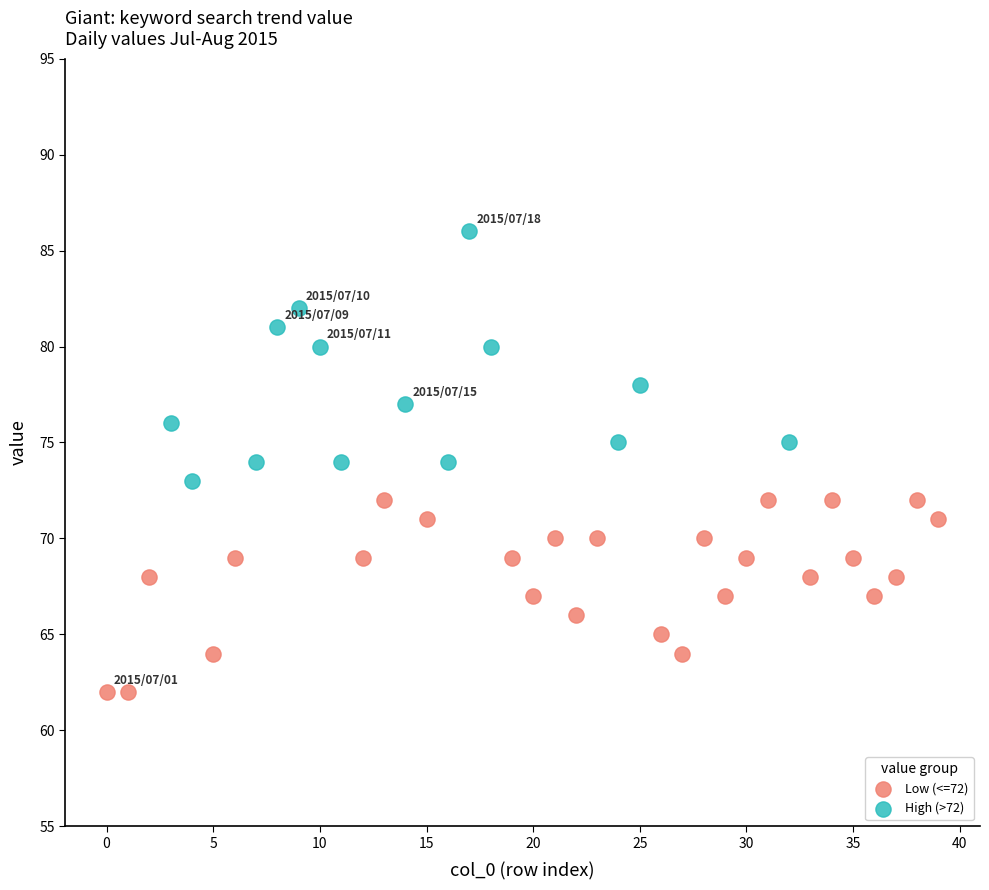

Which series has the largest Y range (max minus min)?

High (>72)